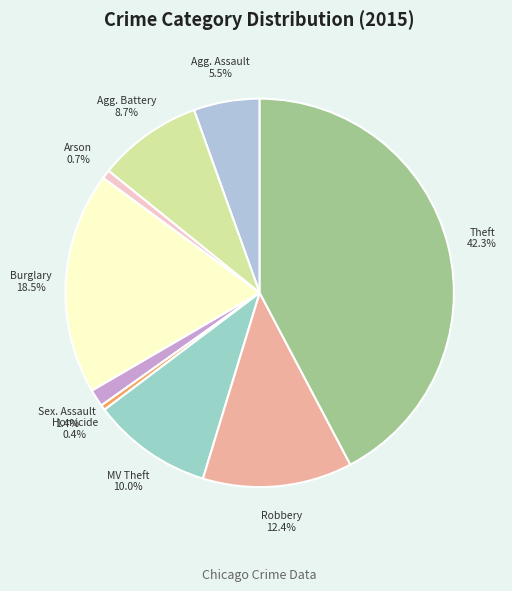

Count the number of slices in the pie.

9